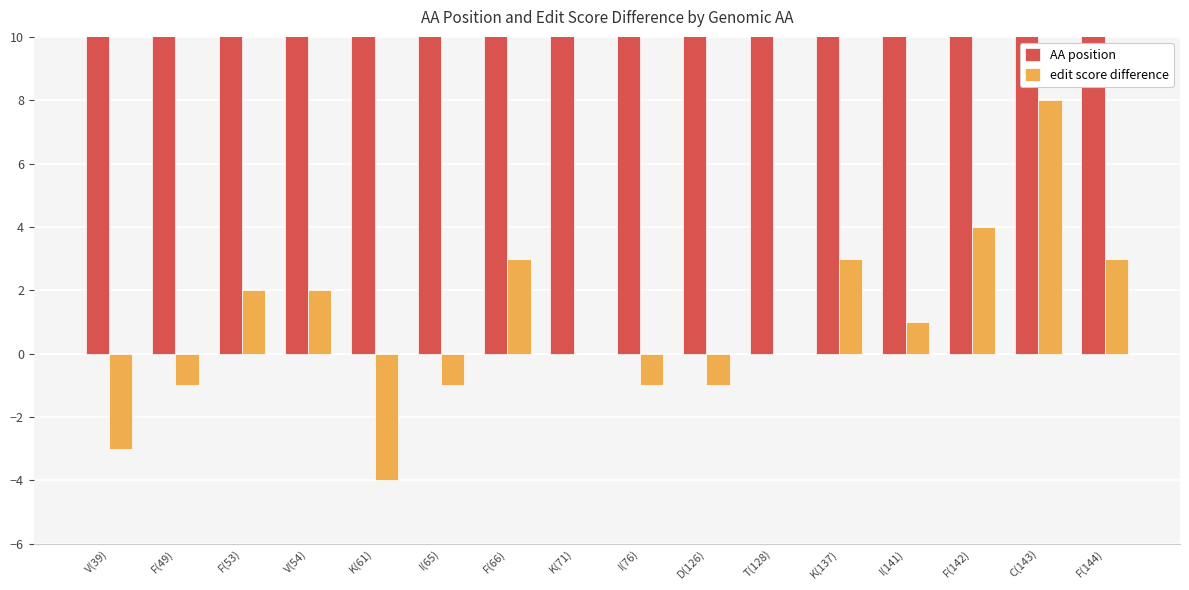

Count the number of data series in this chart.

2